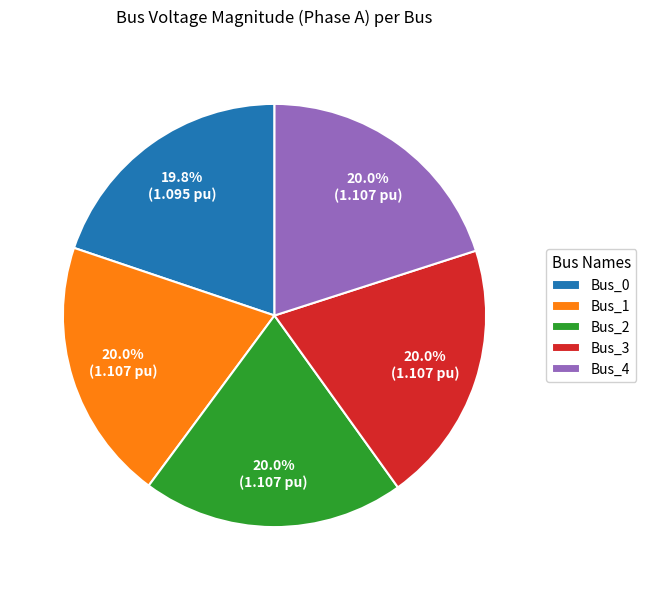

Combined, what portion of the pie is Bus_1 and Bus_2?

40.1%